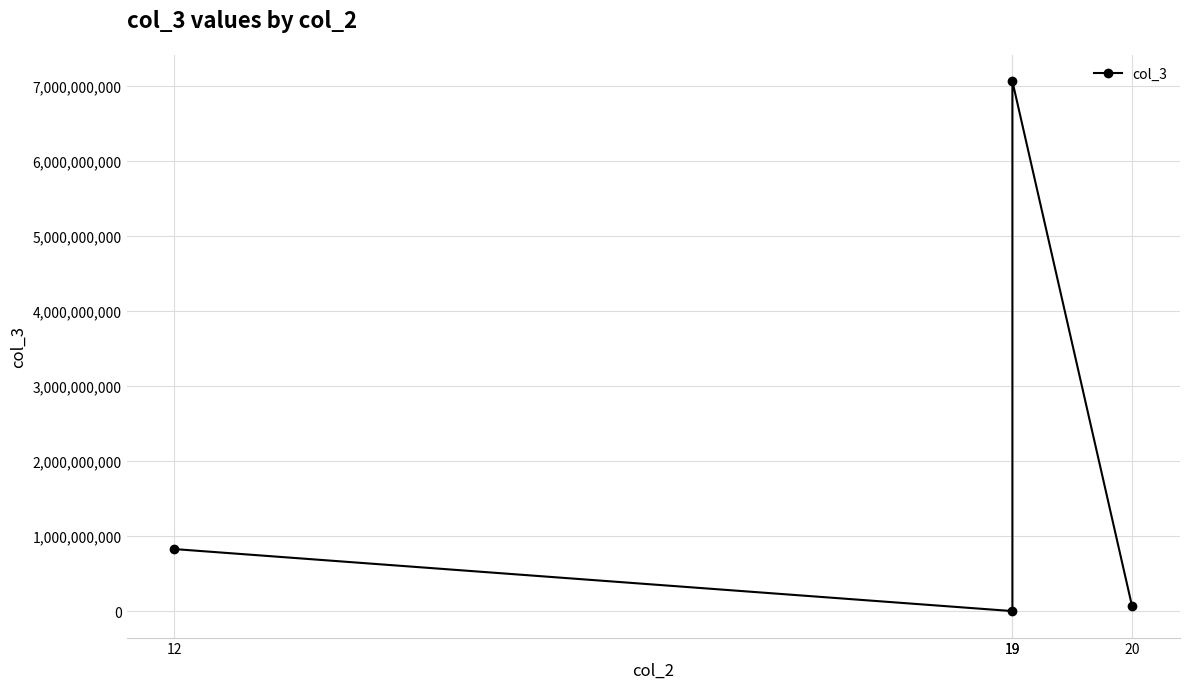

Does the chart have visible grid lines?

Yes